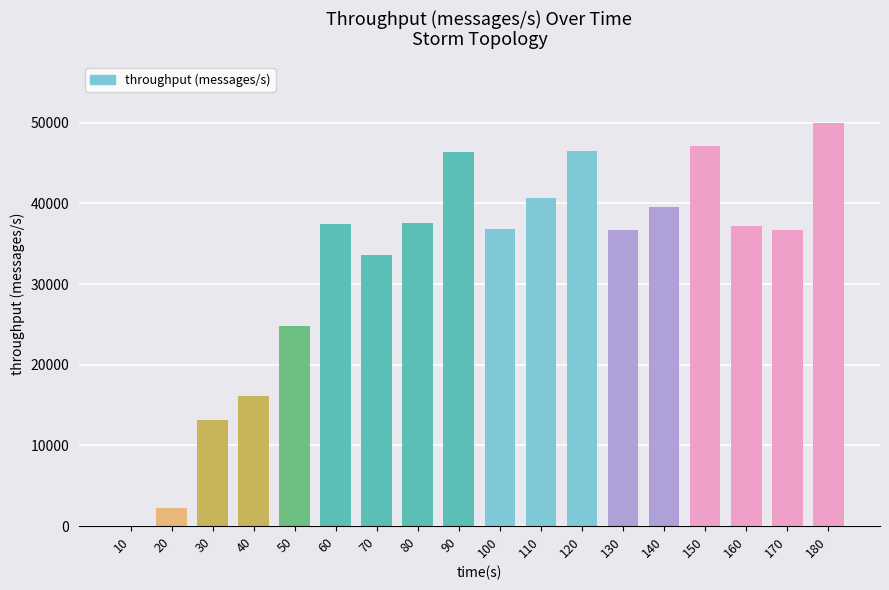

What is the sum of all values?

582799